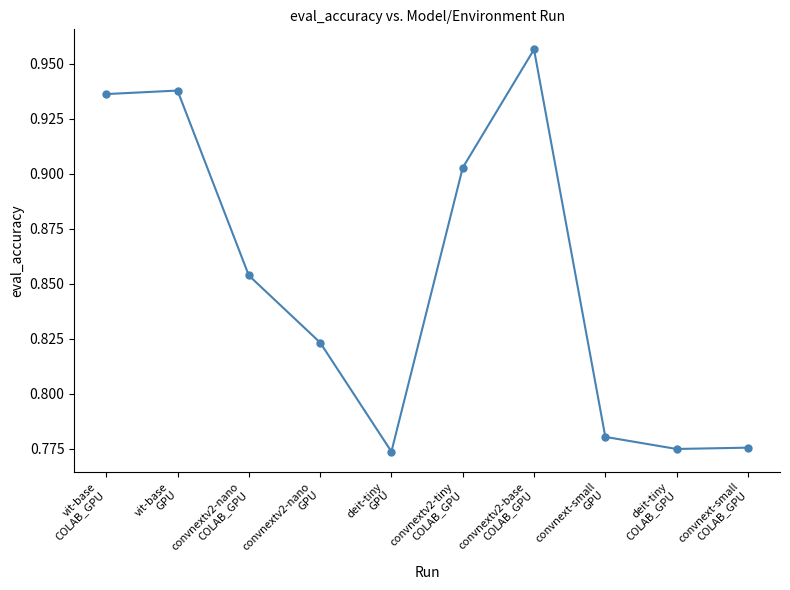

What is the sum of all values?

8.5